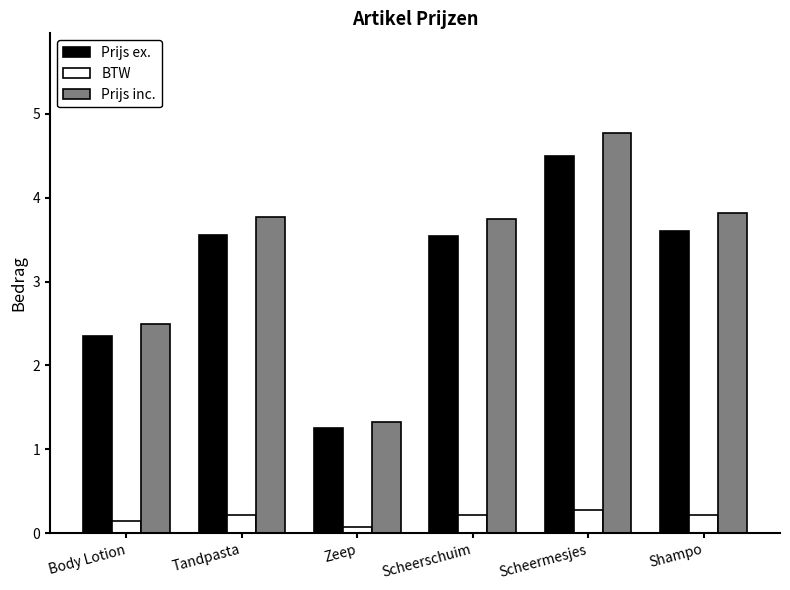

At which label does Prijs inc. reach its peak?

Scheermesjes